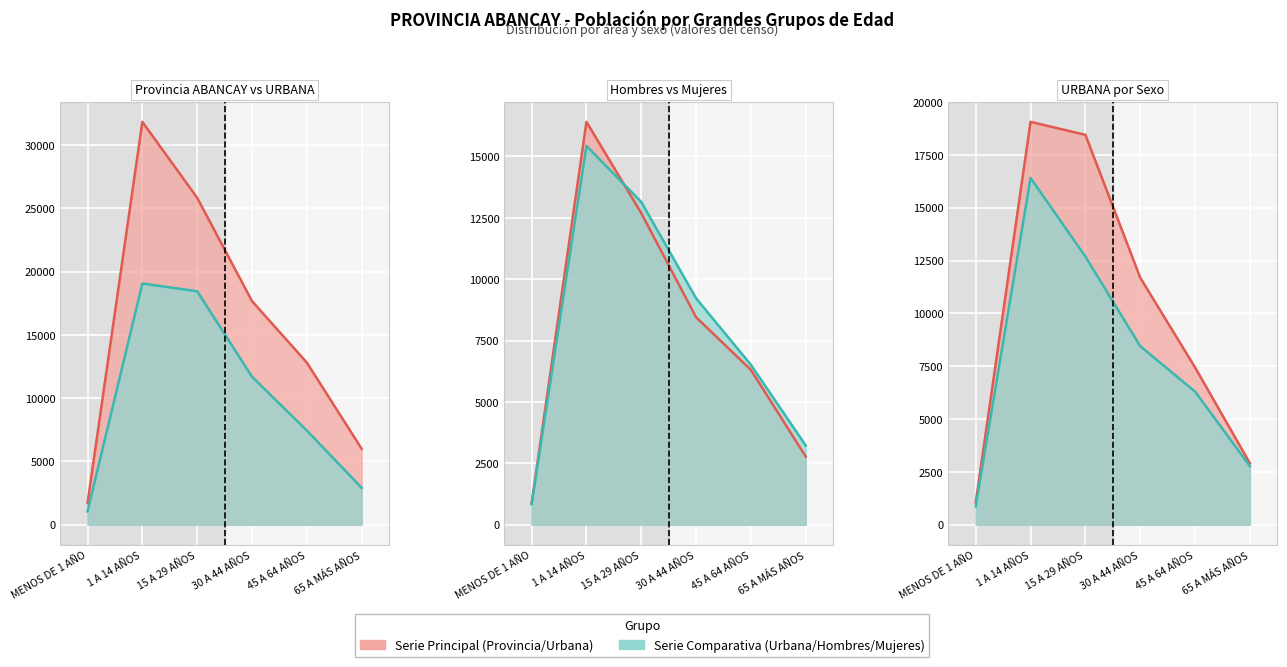

How many data points in URBANA are less than 11689?

3